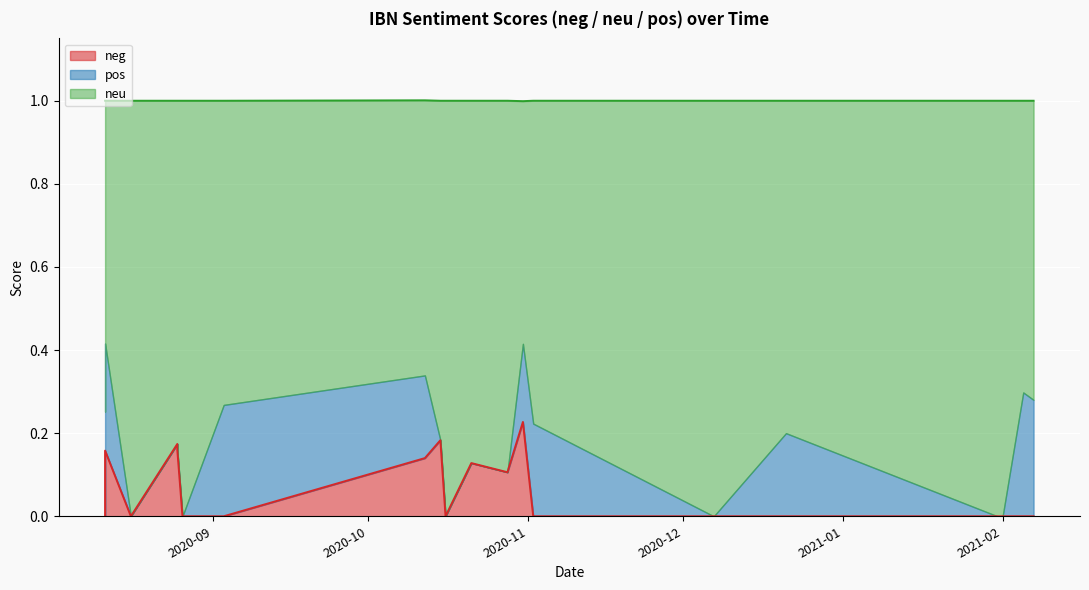

At how many categories does at least one series exceed 0?

20